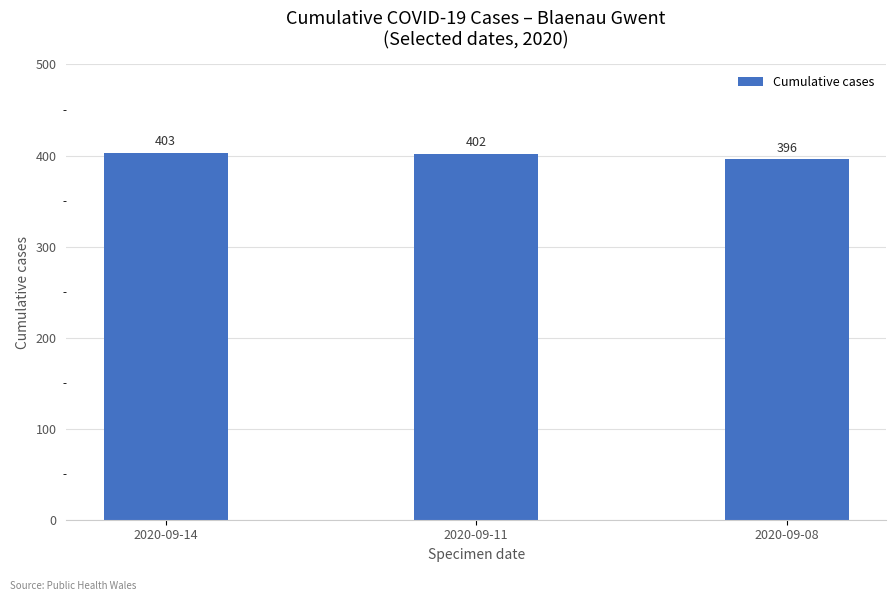

Reading left to right, what are all the values shown in this chart?

2020-09-14=403	2020-09-11=402	2020-09-08=396